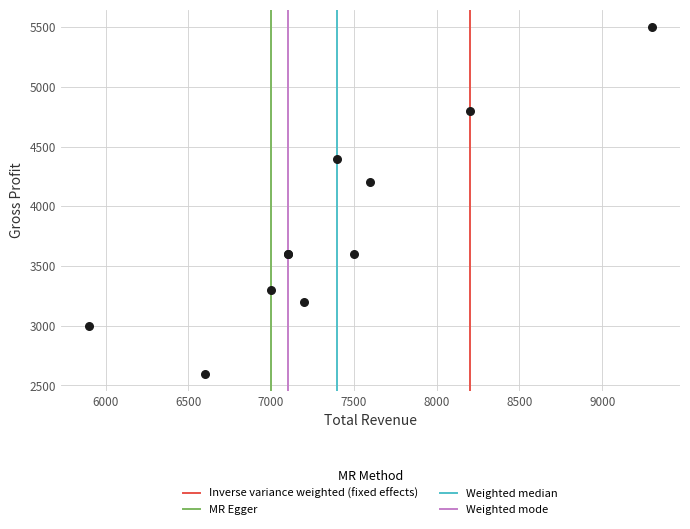

What Y value in the scatter plot is closest to 4050?

4200